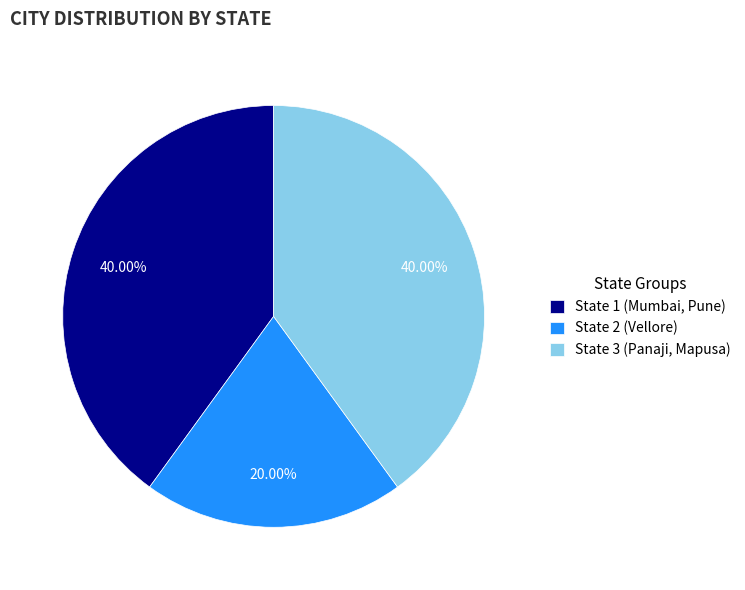

True or false: State 3 (Panaji, Mapusa) accounts for 58% of the total.

False